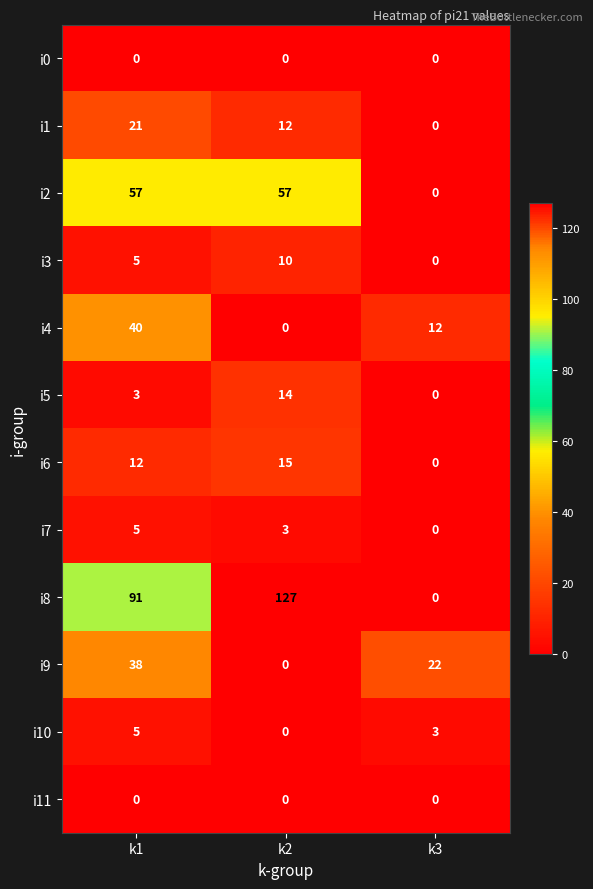

Which series has the widest spread of values?

i8